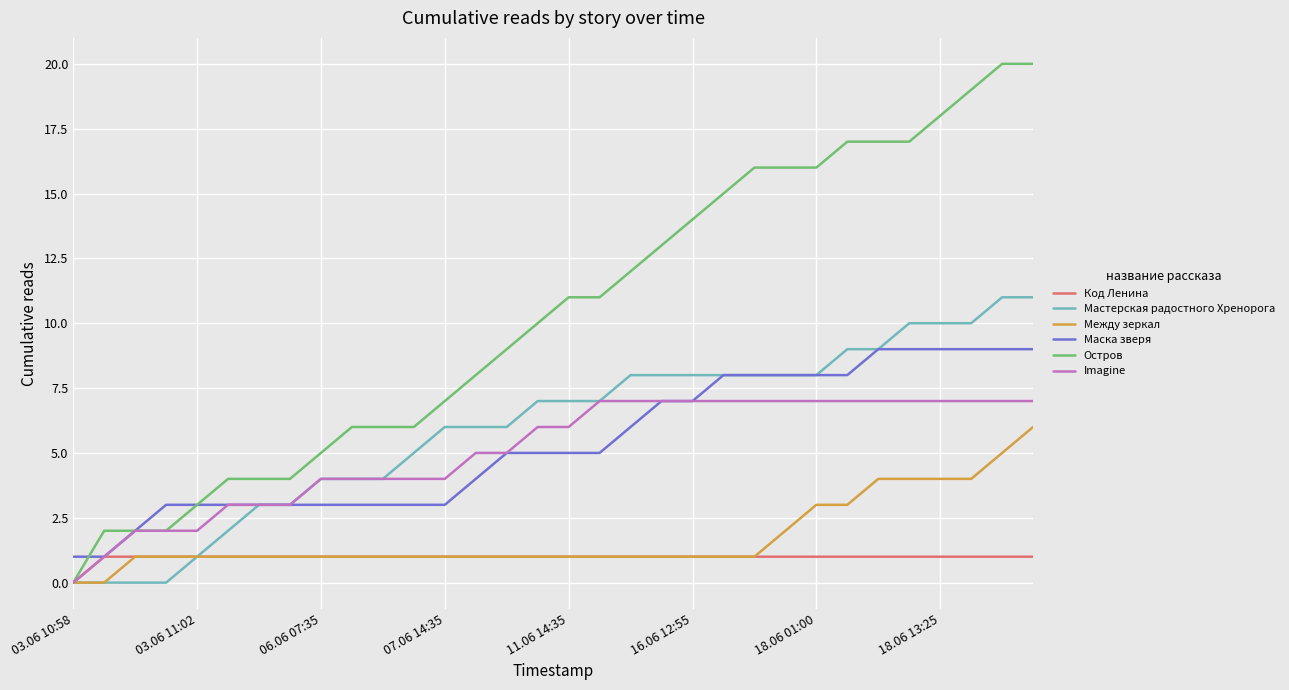

Reading left to right, extract all data points from this chart.

Код Ленина: 0	1	1	1	1	1	1	1	1	1	1	1	1	1	1	1	1	1	1	1	1	1	1	1	1	1	1	1	1	1	1	1
Мастерская радостного Хренорога: 0	0	0	0	1	2	3	3	4	4	4	5	6	6	6	7	7	7	8	8	8	8	8	8	8	9	9	10	10	10	11	11
Между зеркал: 0	0	1	1	1	1	1	1	1	1	1	1	1	1	1	1	1	1	1	1	1	1	1	2	3	3	4	4	4	4	5	6
Маска зверя: 1	1	2	3	3	3	3	3	3	3	3	3	3	4	5	5	5	5	6	7	7	8	8	8	8	8	9	9	9	9	9	9
Остров: 0	2	2	2	3	4	4	4	5	6	6	6	7	8	9	10	11	11	12	13	14	15	16	16	16	17	17	17	18	19	20	20
Imagine: 0	1	2	2	2	3	3	3	4	4	4	4	4	5	5	6	6	7	7	7	7	7	7	7	7	7	7	7	7	7	7	7